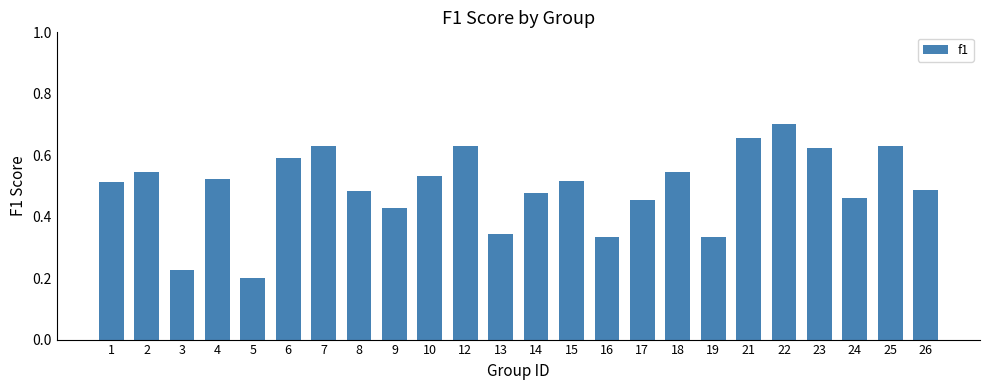

Which category has the lowest value across all series?

5